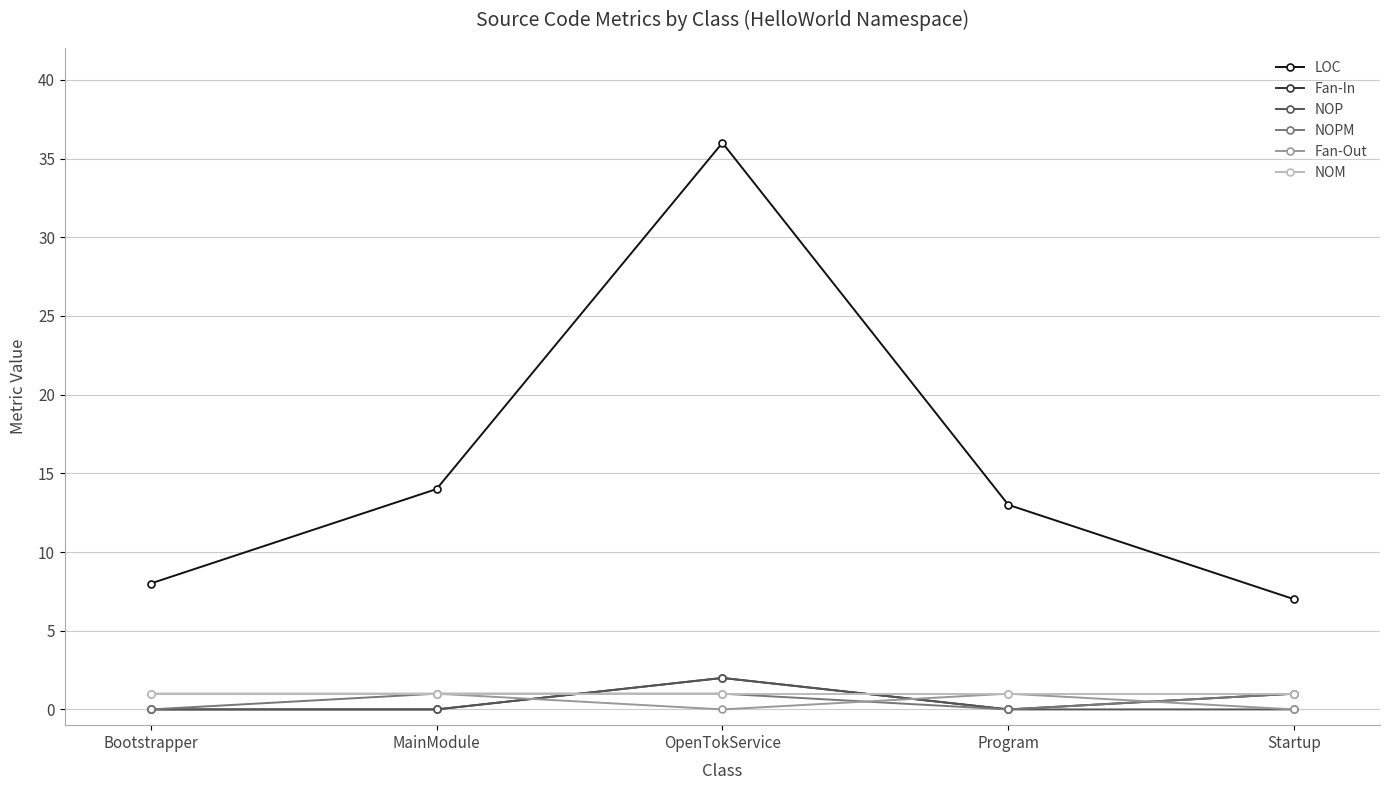

What is the difference between the highest and lowest values at MainModule?

14